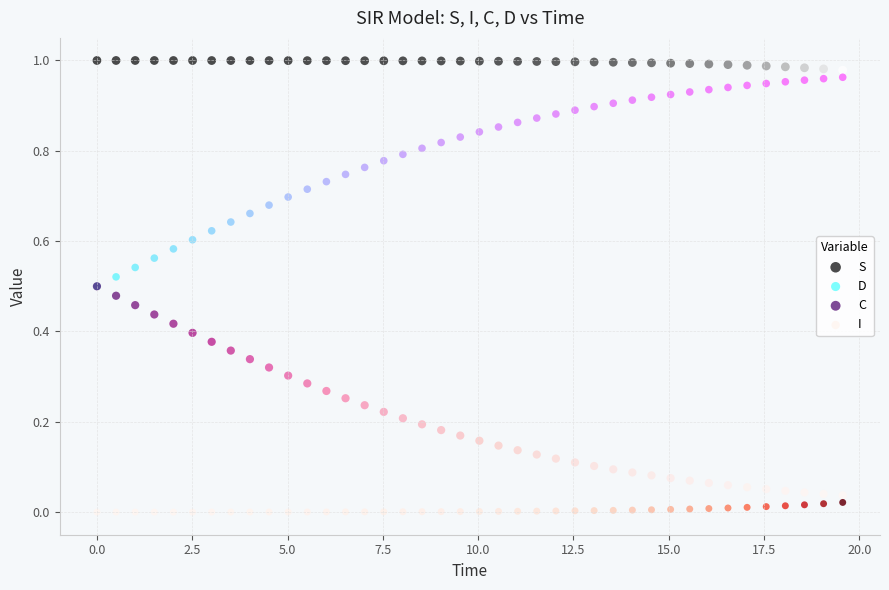

What are all the series names shown in the legend?

S, D, C, I